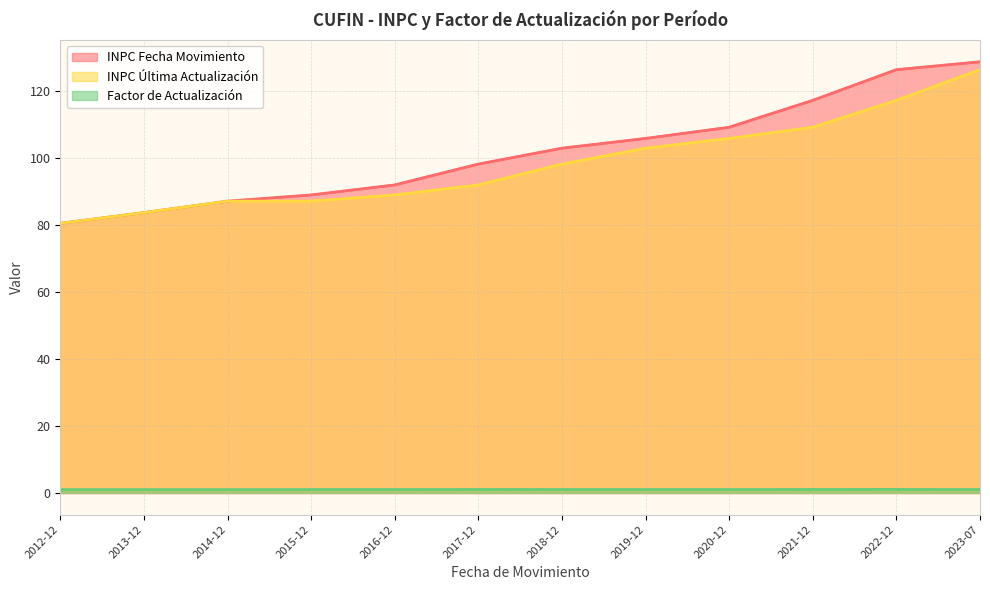

How many interior local peaks does the Factor de Actualización series have?

2